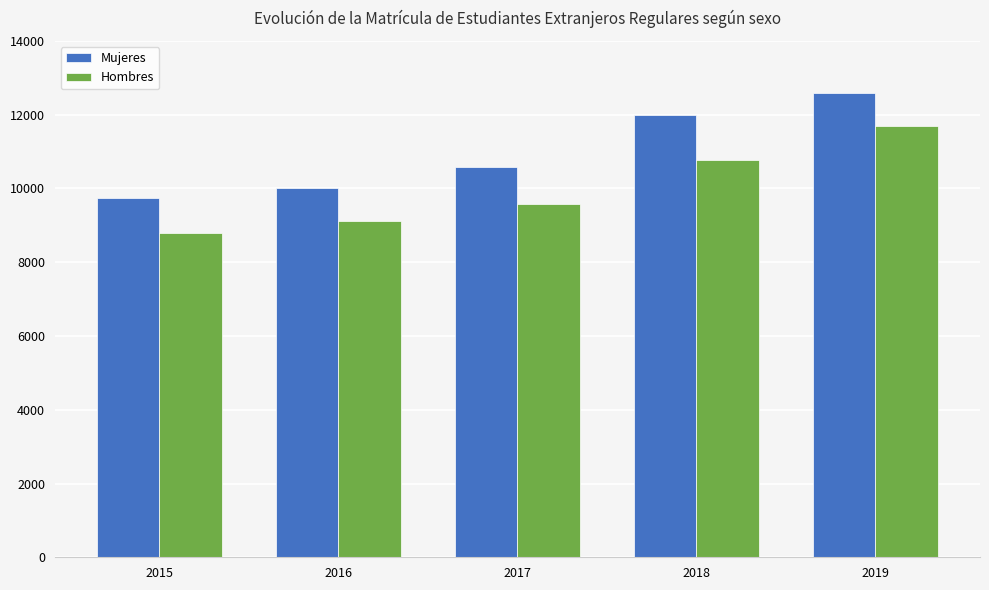

What are all the series names shown in the legend?

Mujeres, Hombres